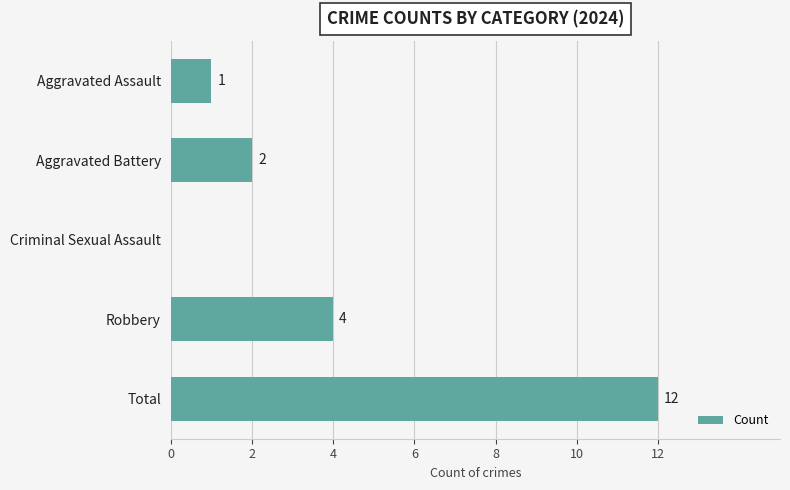

What is the change in value from Robbery to Total?

+8